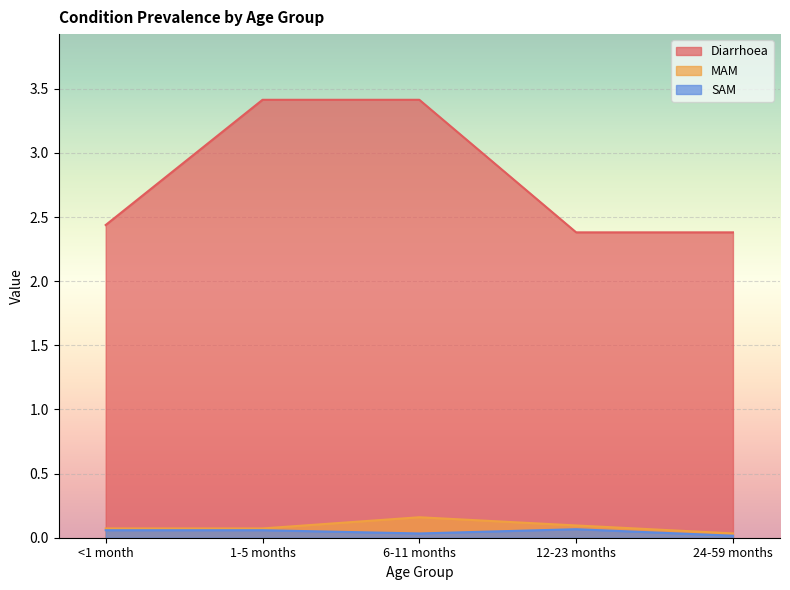

What is the total value across all series at 12-23 months?

2.5